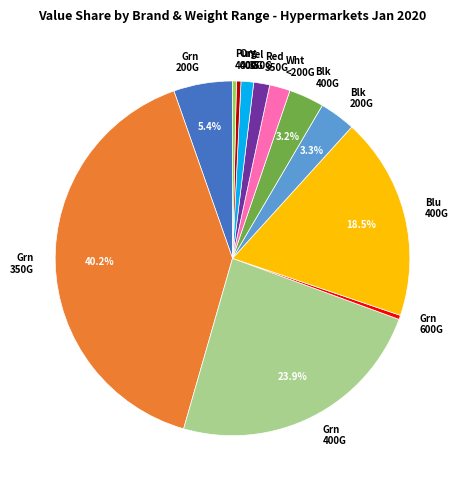

Count the number of slices in the pie.

12